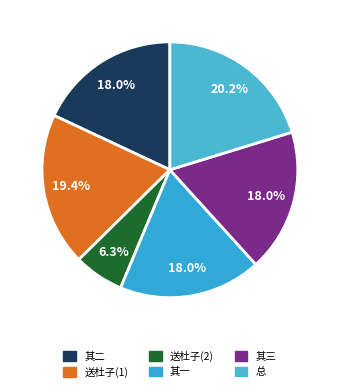

How many segments does this pie chart have?

6